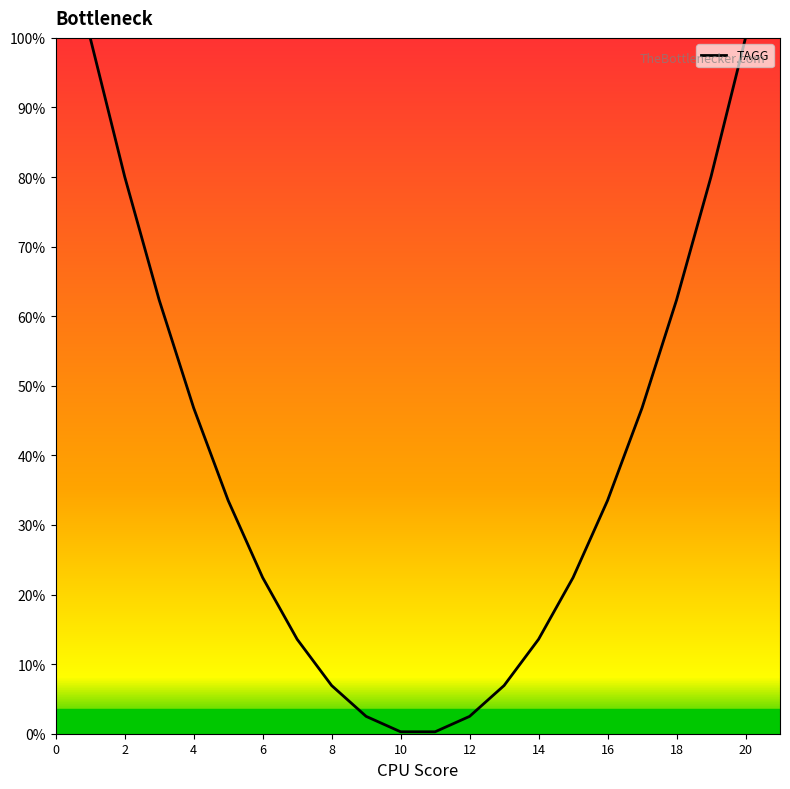

What is the difference between the maximum and minimum values?

99.7